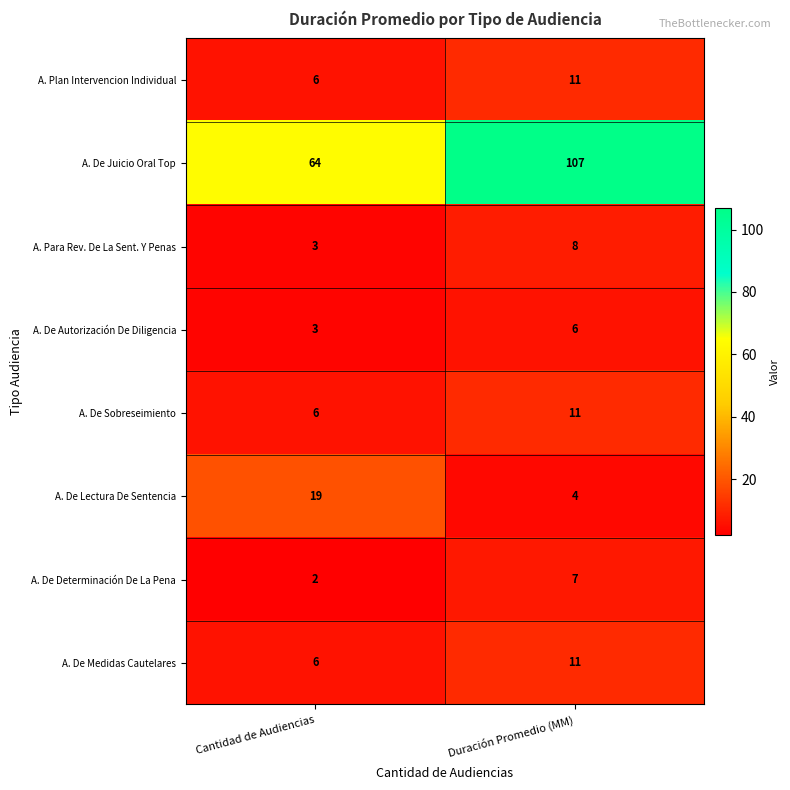

At which category is the sum across all series the highest?

Duración Promedio (MM)